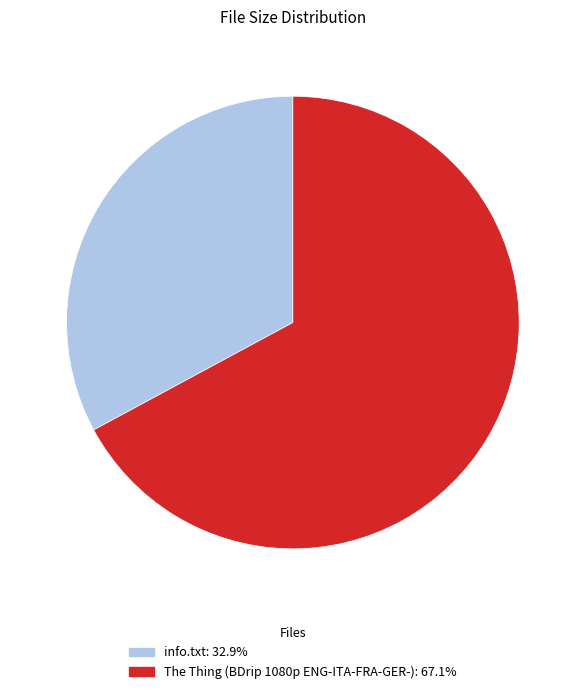

Do info.txt: 32.9% and The Thing (BDrip 1080p ENG-ITA-FRA-GER-): 67.1% together represent more than half of the pie?

Yes